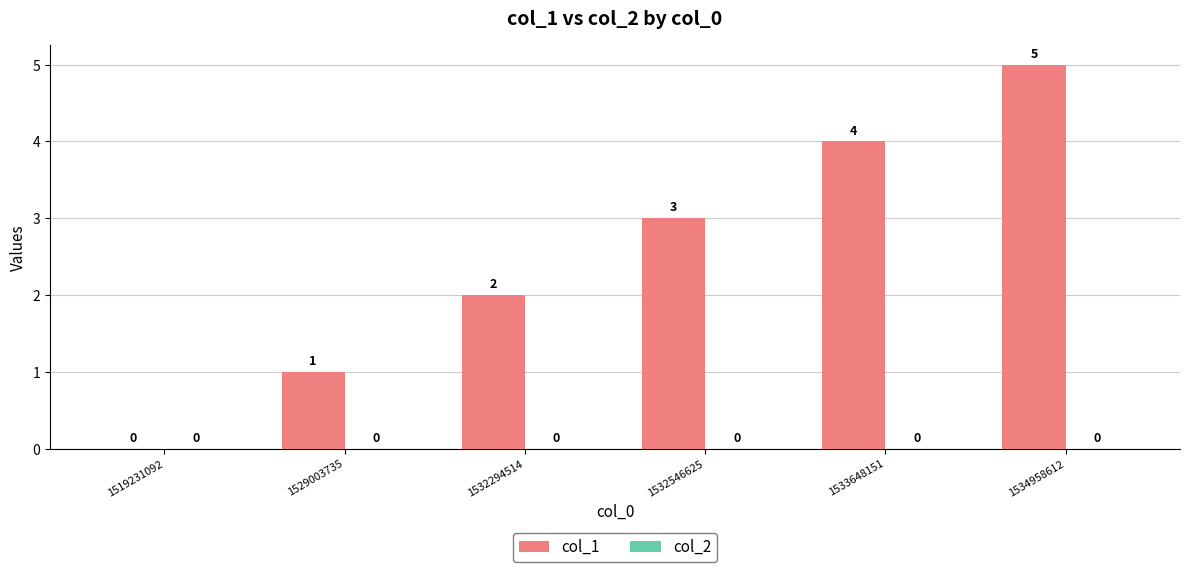

Which category has the highest value across all series?

1534958612